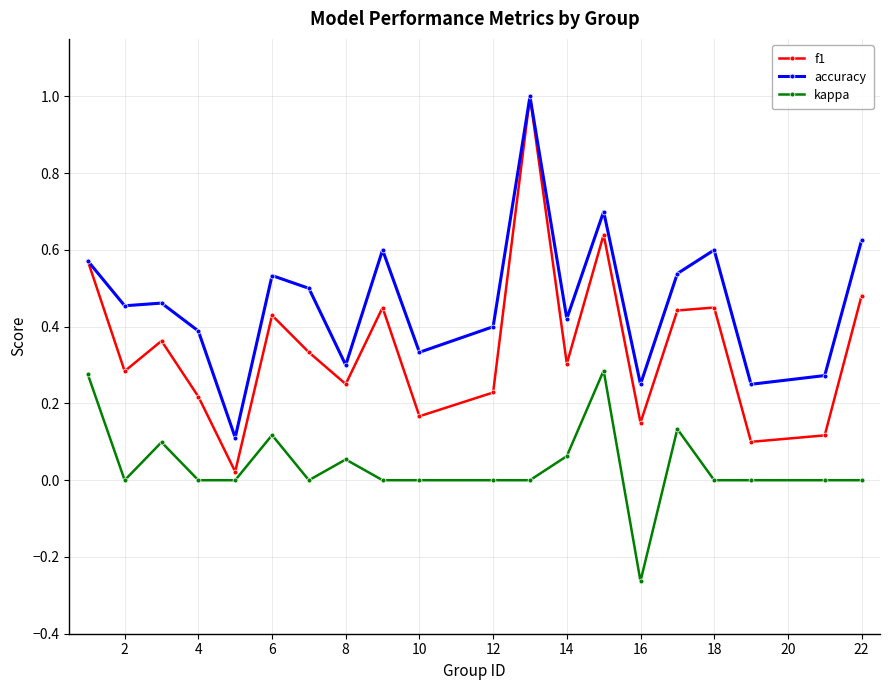

Which series has the largest total across all categories?

accuracy